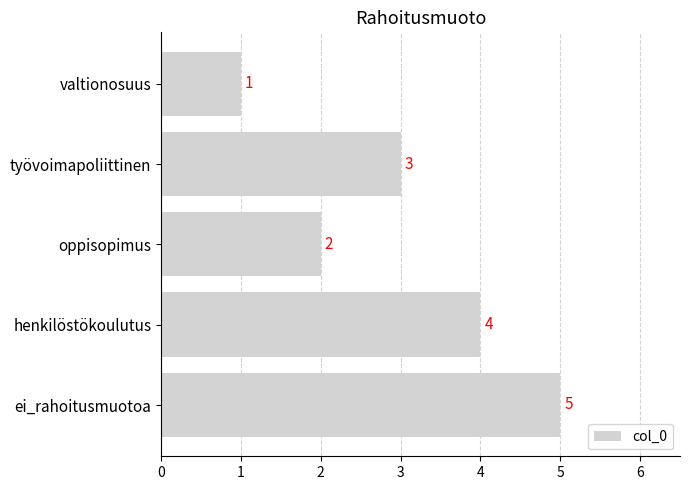

What is the greatest value displayed?

5